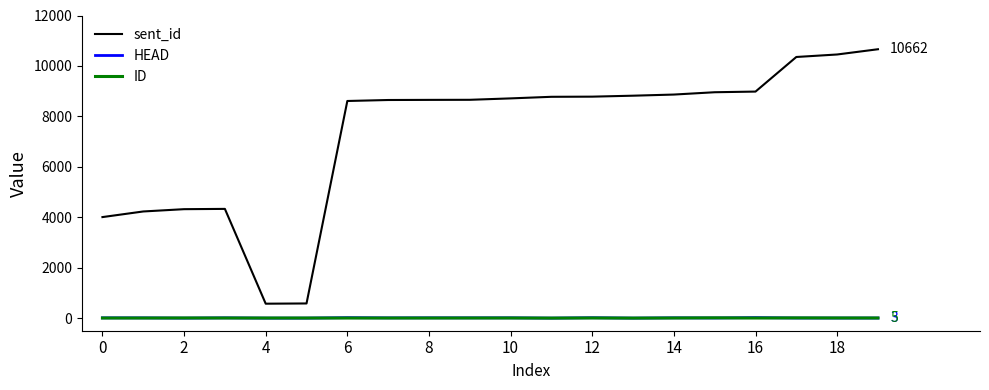

True or false: sent_id and ID cross at least once.

False